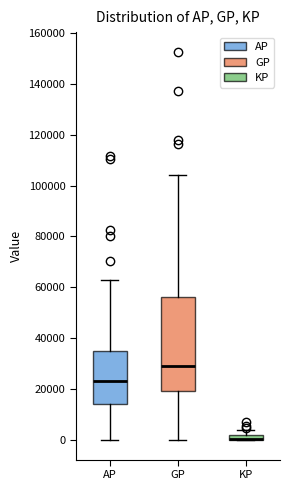

Which box is the tallest, from its lower edge to its upper edge?

GP